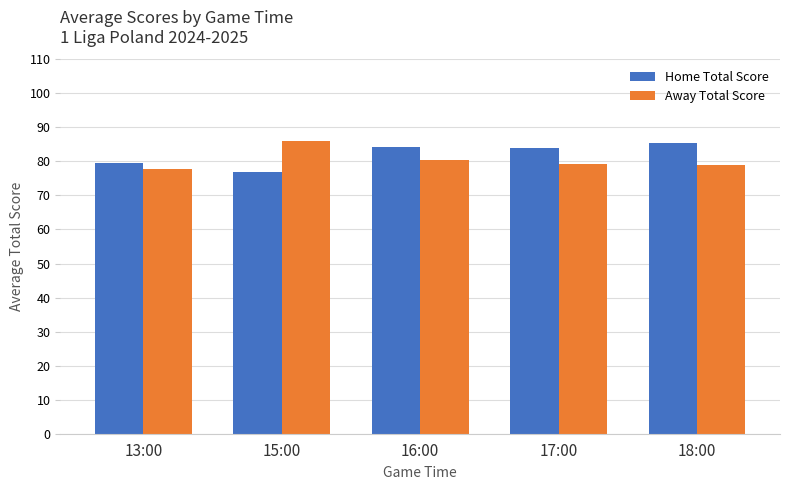

What value does the Home Total Score series have at 17:00?

83.9